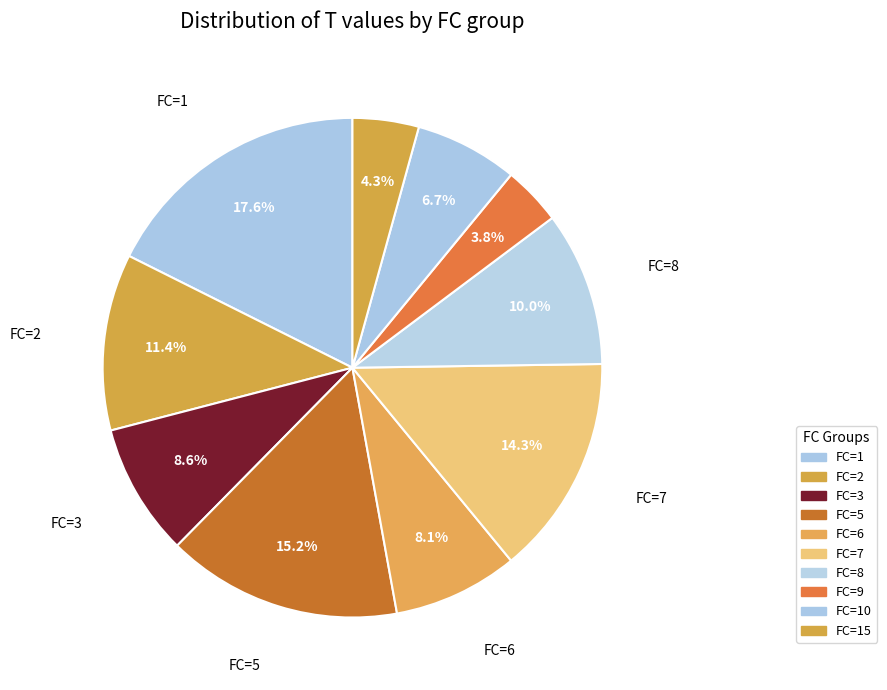

Count the number of slices in the pie.

10